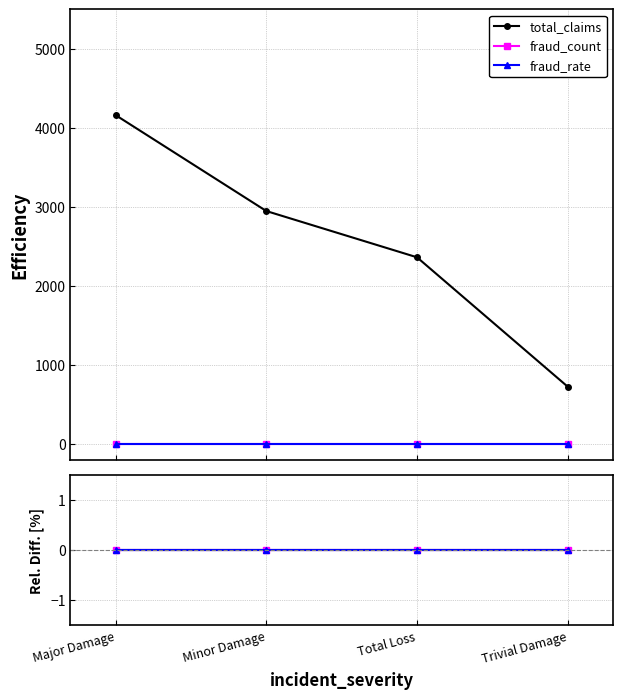

Is it true that total_claims equals 617 at Minor Damage?

False